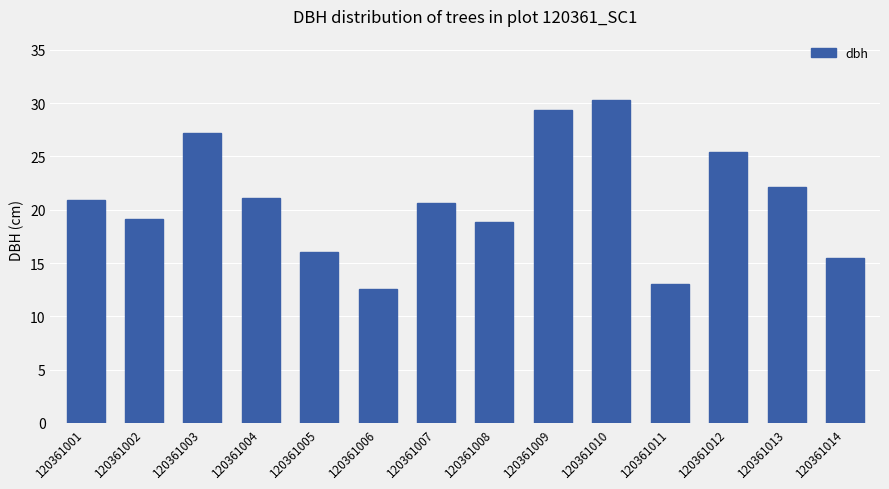

Which category has the highest value across all series?

120361010